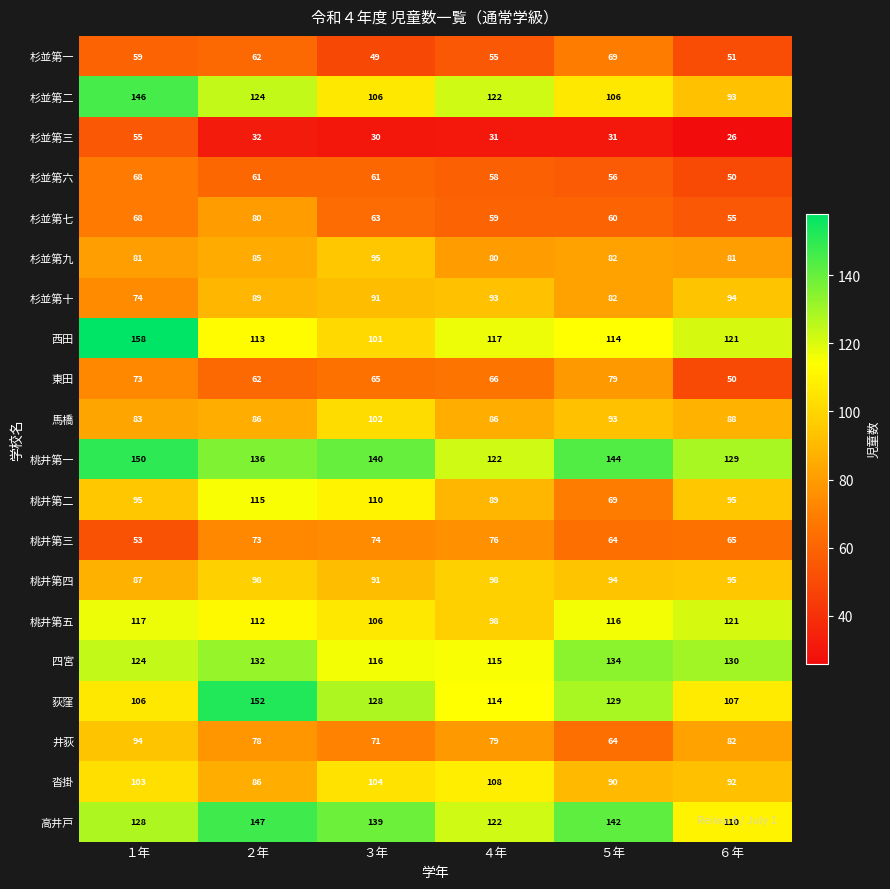

Count the 桃井第二 values in the range 89 to 110.

4